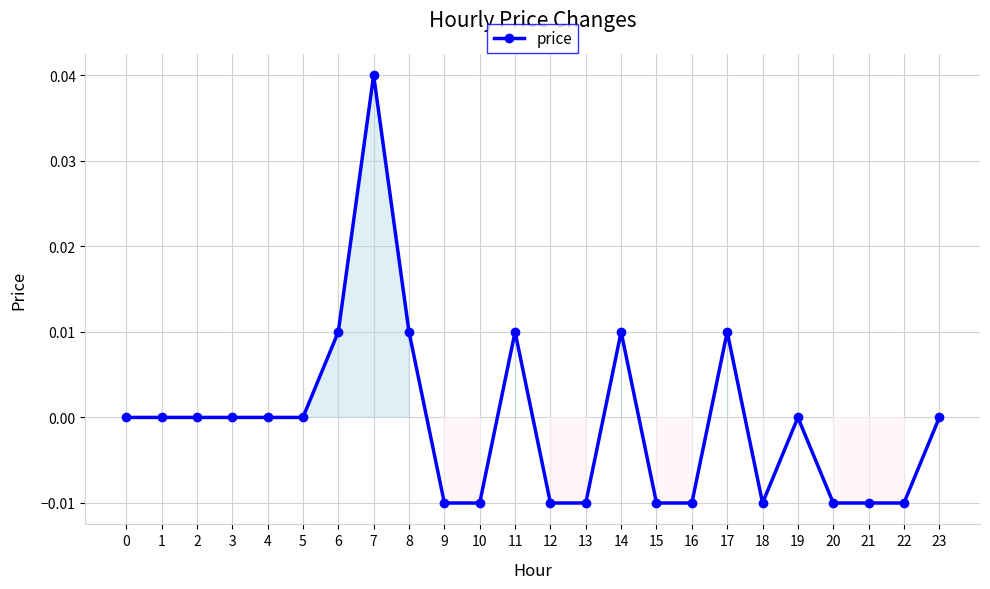

How many data points does each series have?

24